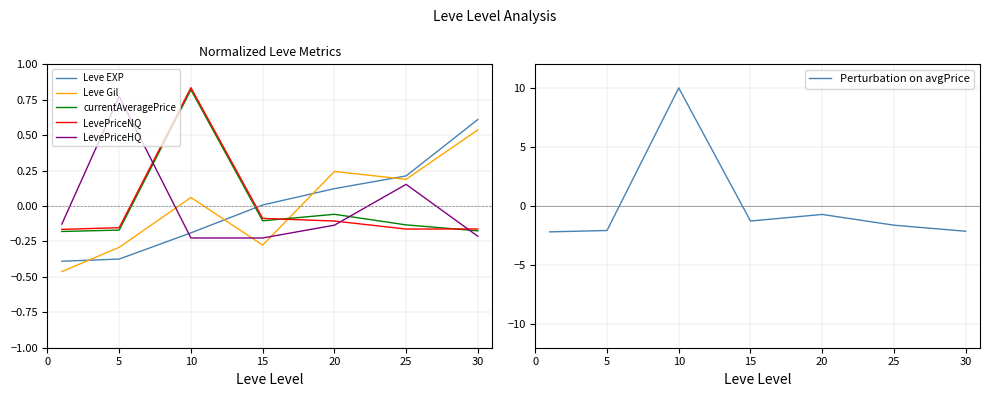

What is the smallest value displayed?

-2.2